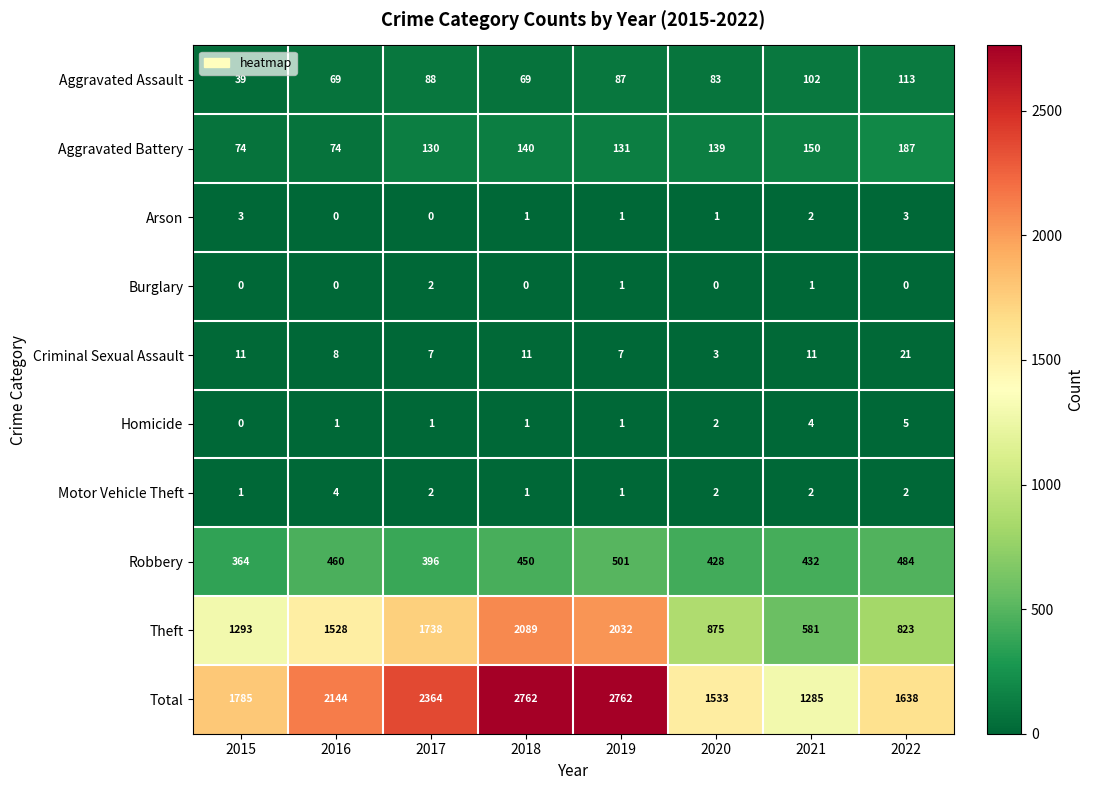

Where does the Arson series first go above 1?

2015